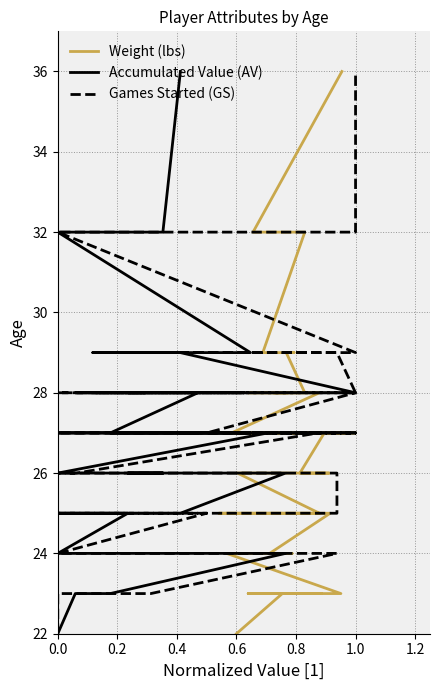

At how many categories does at least one series exceed 26?

18